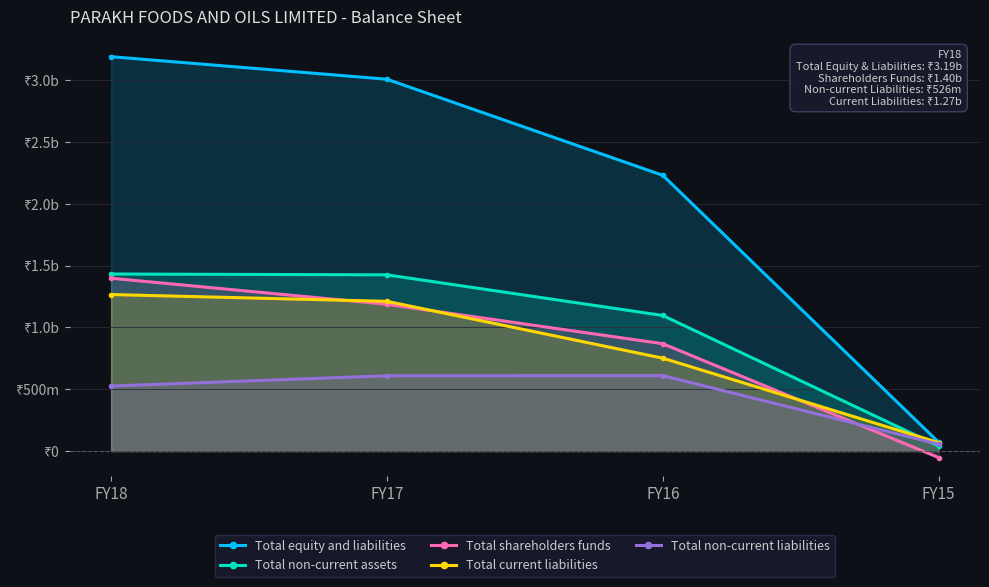

What is the difference between the second highest and second lowest values in the Total shareholders funds series?

318898000